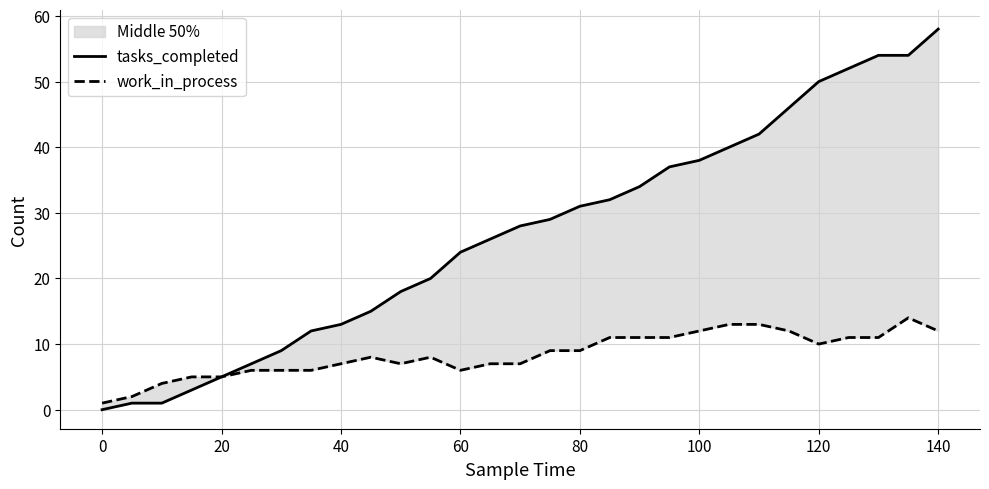

What is the spread (max minus min) of values at 140?

46